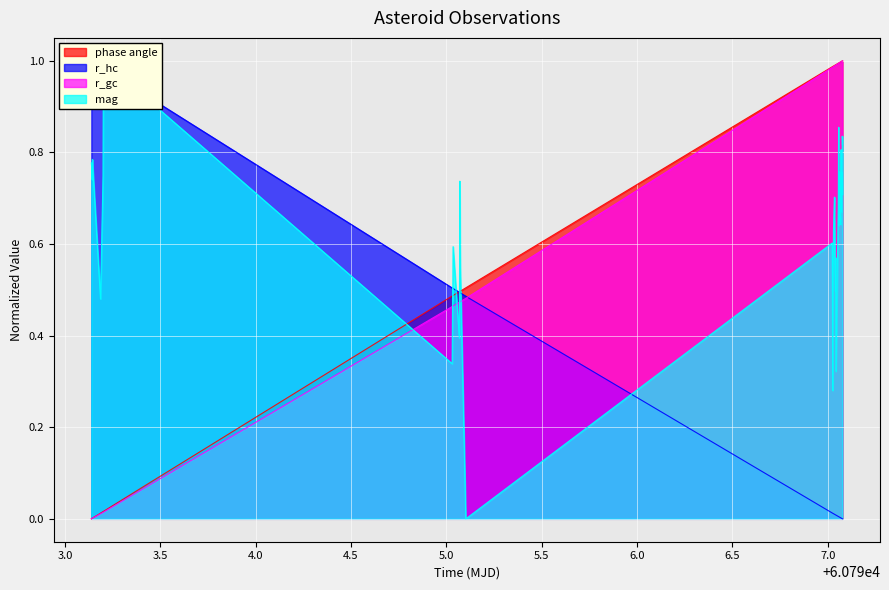

What is the sum of all mag values?

25.1